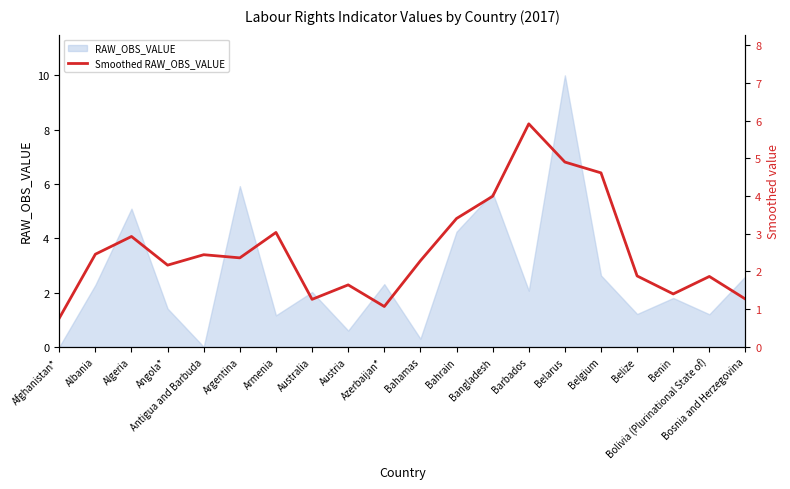

What is the average value?

2.6